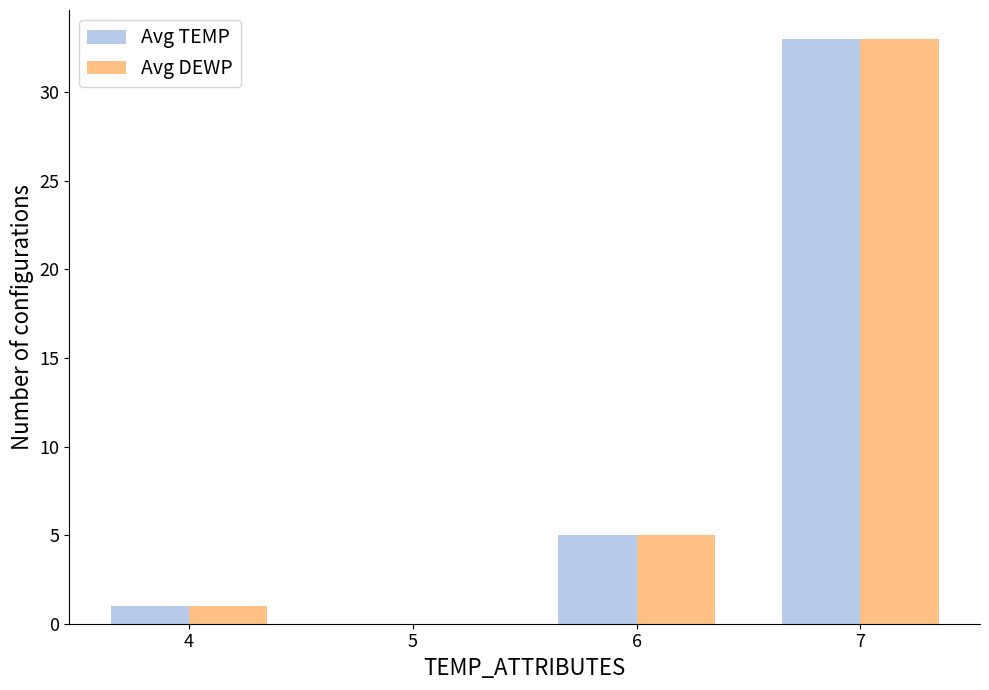

What are all the series names shown in the legend?

Avg TEMP, Avg DEWP